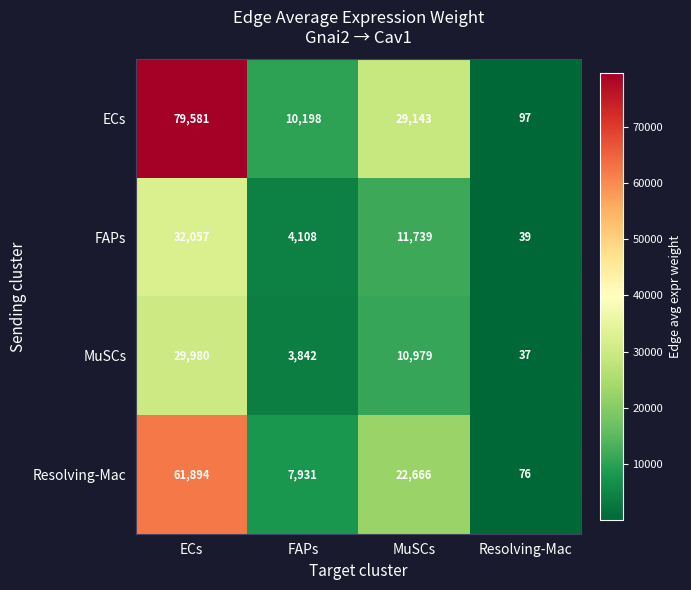

What is the sum of the Resolving-Mac values at Resolving-Mac and MuSCs?

22742